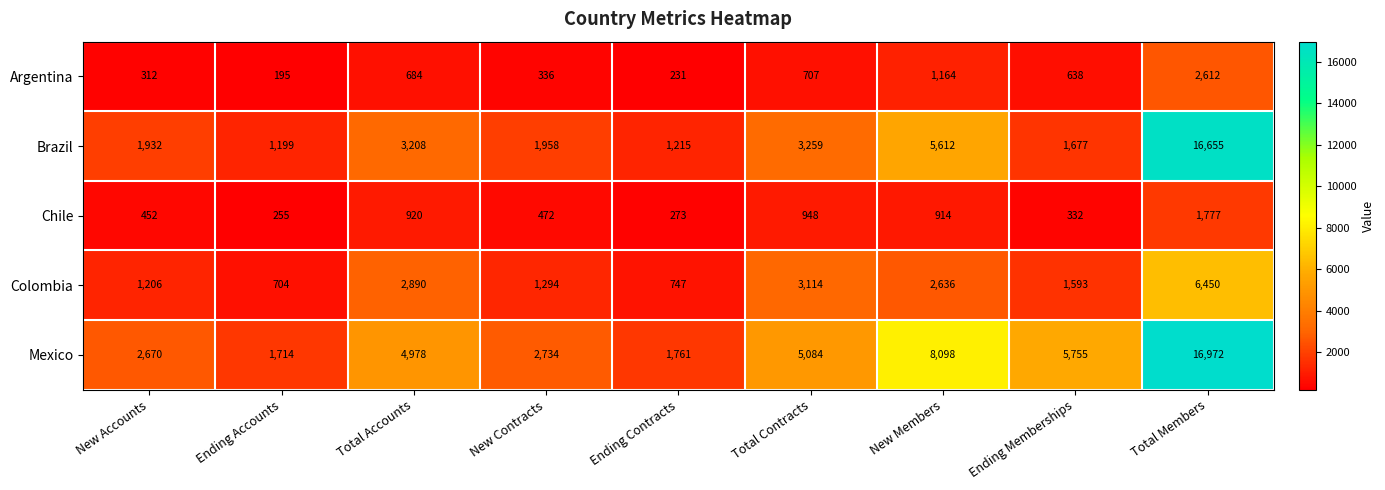

What is the maximum value for Mexico?

16972